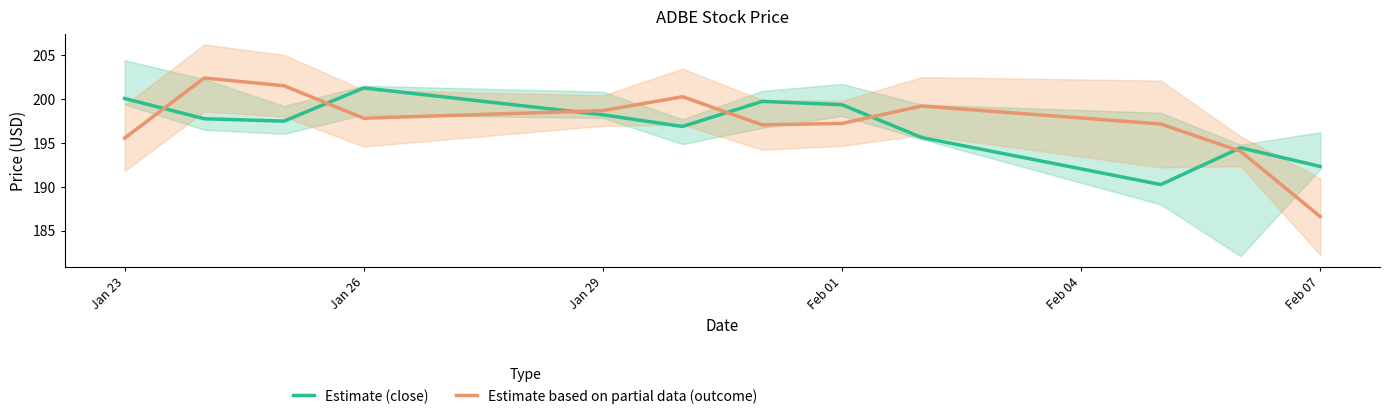

How many interior local valleys does the close series have?

3